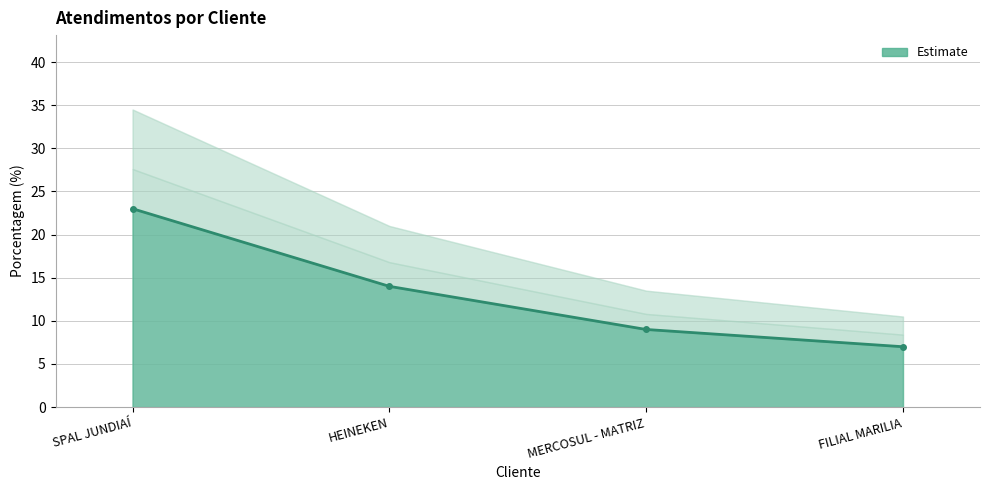

Reading right to left, transcribe all the data shown in this chart.

7	9	14	23